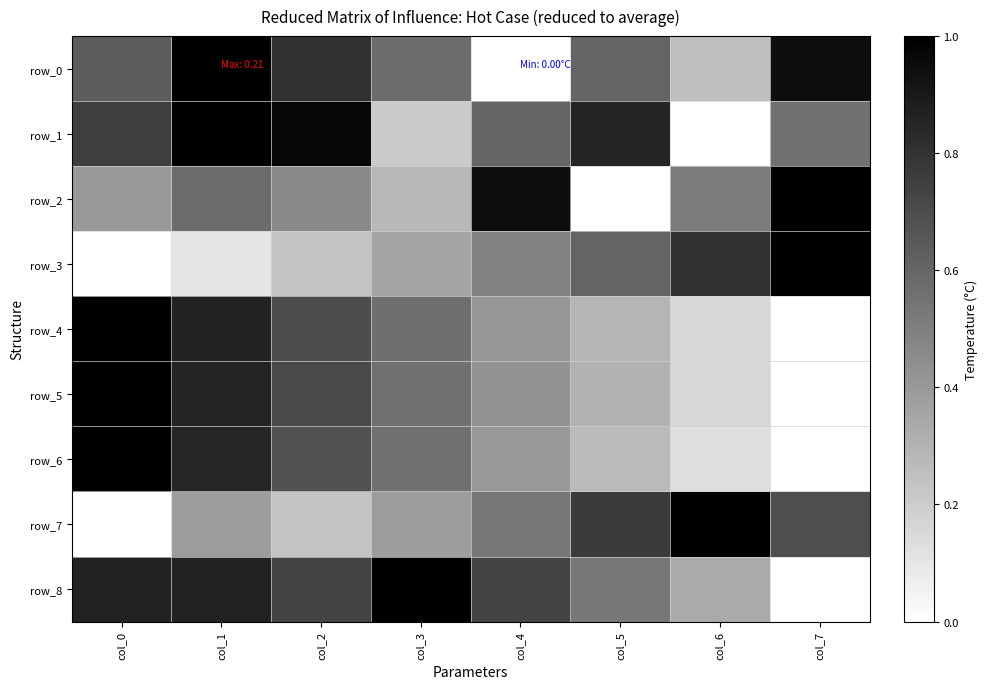

What is the highest value of the row_2 series?

1.0